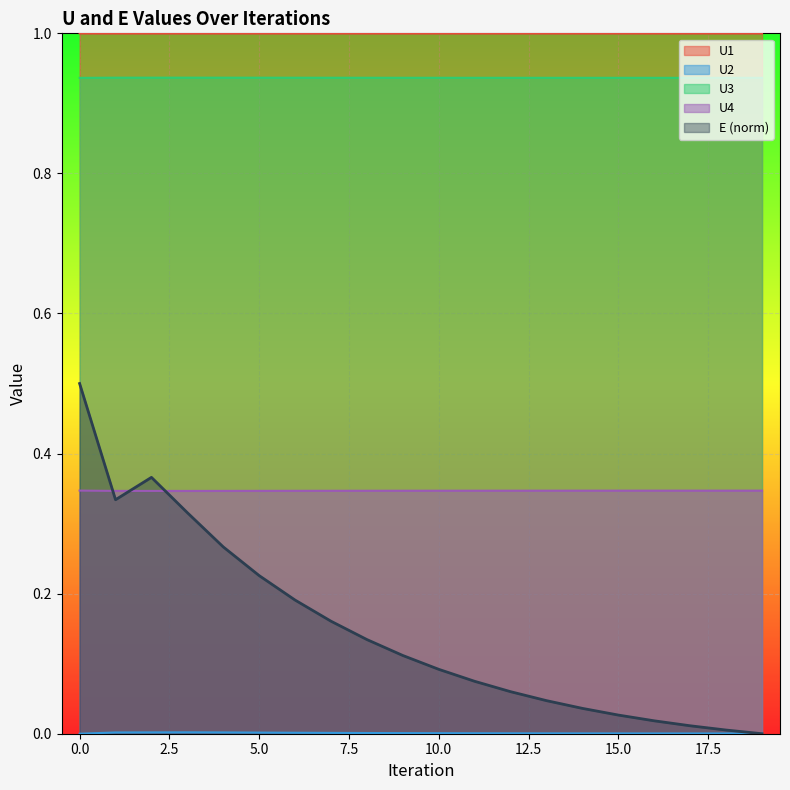

Reading left to right, list all the values displayed in this chart.

U1: 1.0	1.0	1.0	1.0	1.0	1.0	1.0	1.0	1.0	1.0	1.0	1.0	1.0	1.0	1.0	1.0	1.0	1.0	1.0	1.0
U2: 0.0	0.0	0.0	0.0	0.0	0.0	0.0	0.0	0.0	0.0	0.0	0.0	0.0	0.0	0.0	0.0	0.0	0.0	0.0	0.0
U3: 0.9	0.9	0.9	0.9	0.9	0.9	0.9	0.9	0.9	0.9	0.9	0.9	0.9	0.9	0.9	0.9	0.9	0.9	0.9	0.9
U4: 0.3	0.3	0.3	0.3	0.3	0.3	0.3	0.3	0.3	0.3	0.3	0.3	0.3	0.3	0.3	0.3	0.3	0.3	0.3	0.3
E: 0.5	0.3	0.4	0.3	0.3	0.2	0.2	0.2	0.1	0.1	0.1	0.1	0.1	0.0	0.0	0.0	0.0	0.0	0.0	0.0